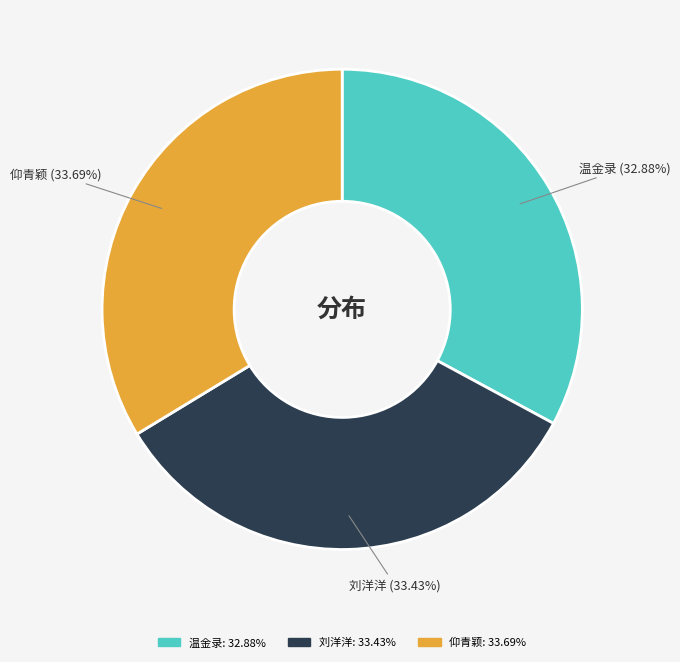

How many segments does this pie chart have?

3